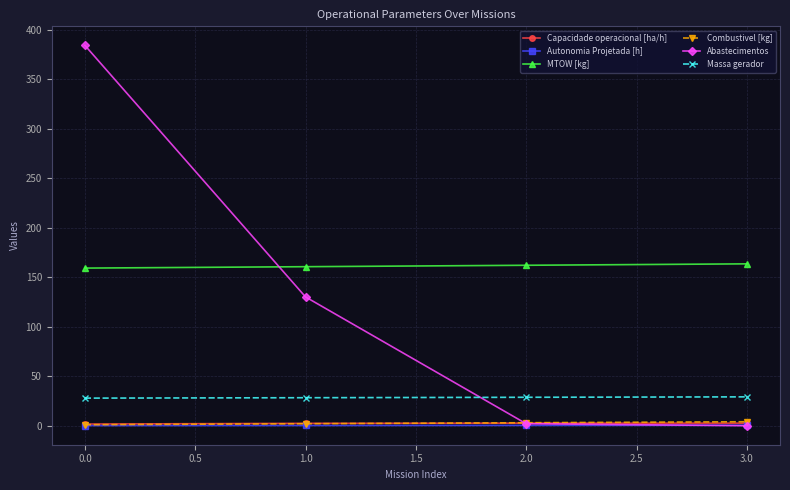

True or false: Massa gerador has a value of 11.0 at 1.0.

False